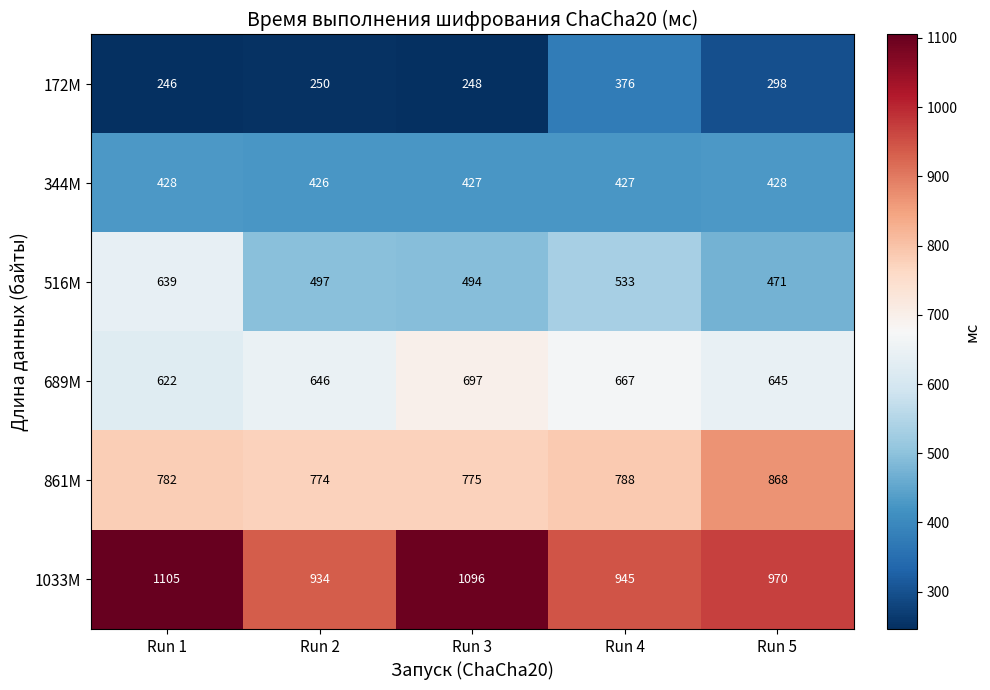

What is the average value of the 689M series?

655